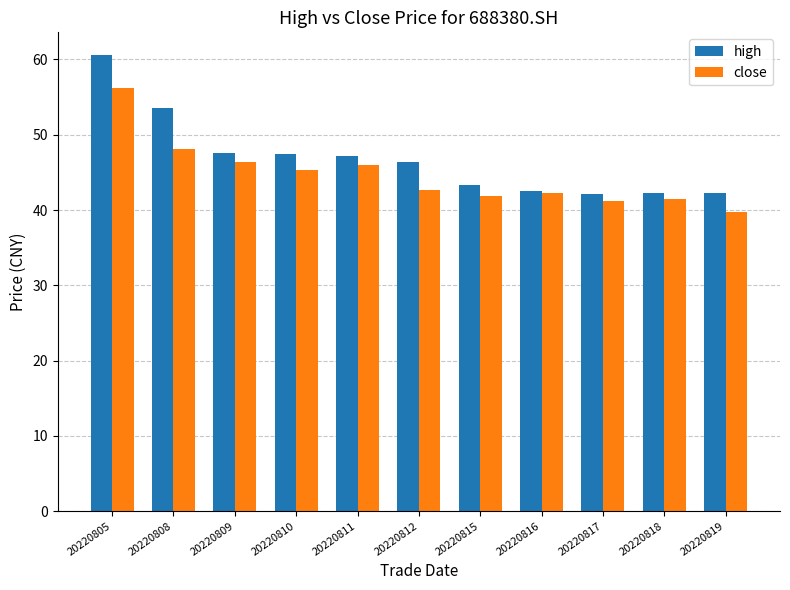

At which label does high first exceed 46?

20220805